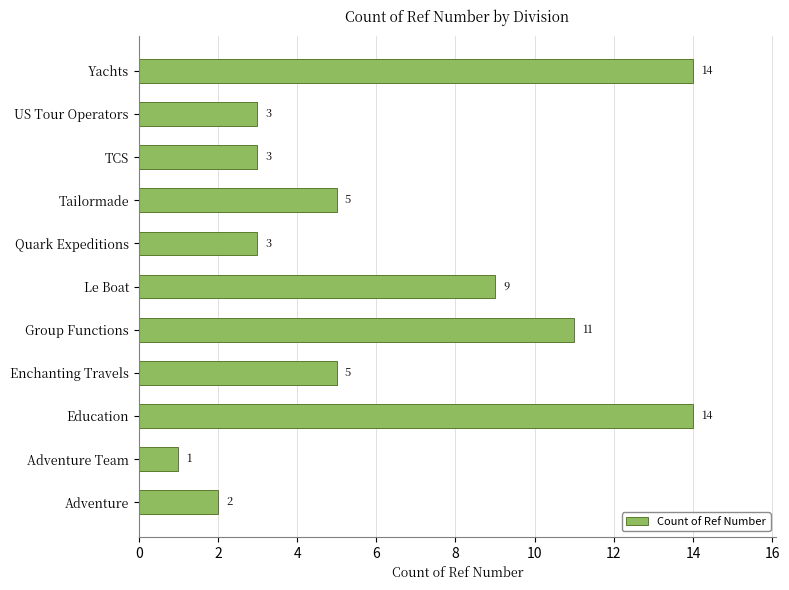

True or false: the data shows 9 at Le Boat.

True